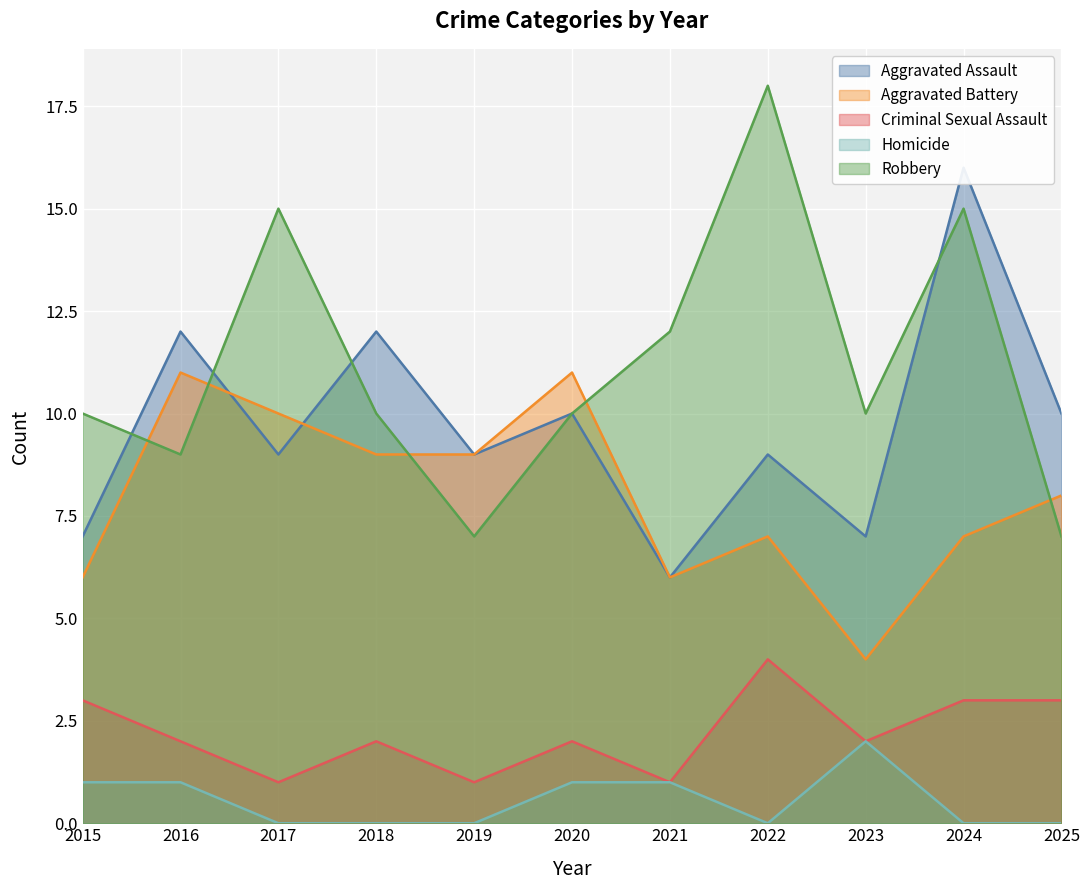

In Homicide, how many points are lower than both neighbors (excluding endpoints)?

1